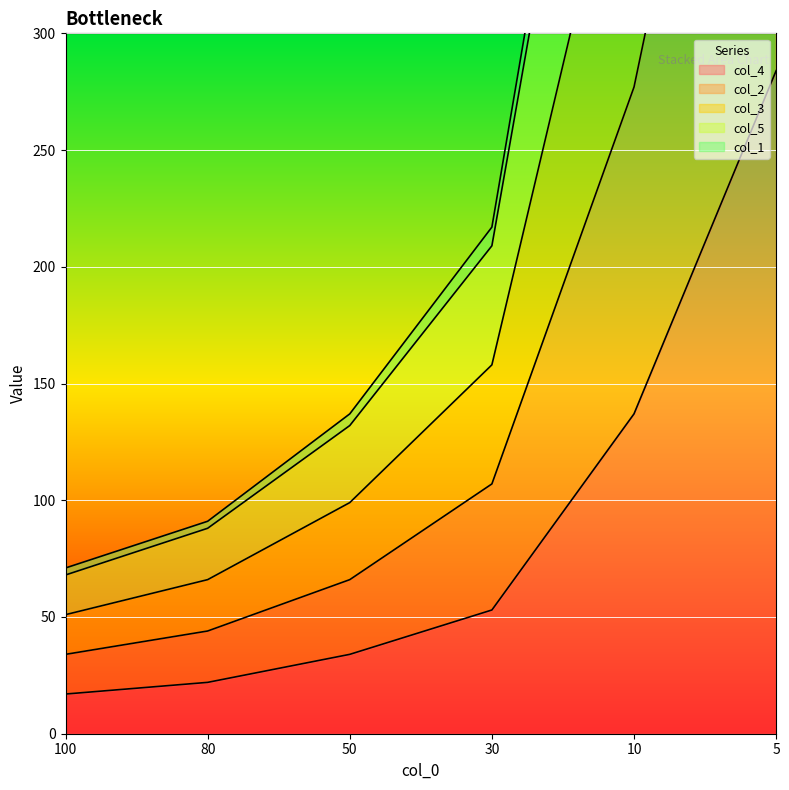

At which label is col_4 closest to 150?

10